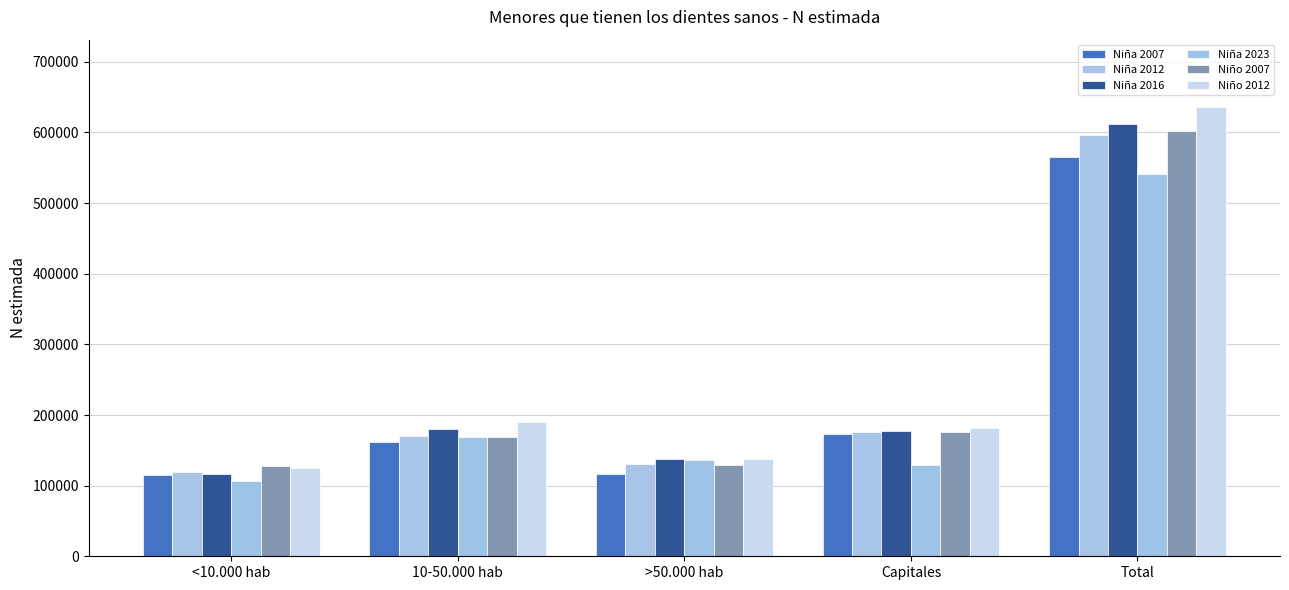

The value of Niño 2012 at >50.000 hab is 137856. True or false?

True